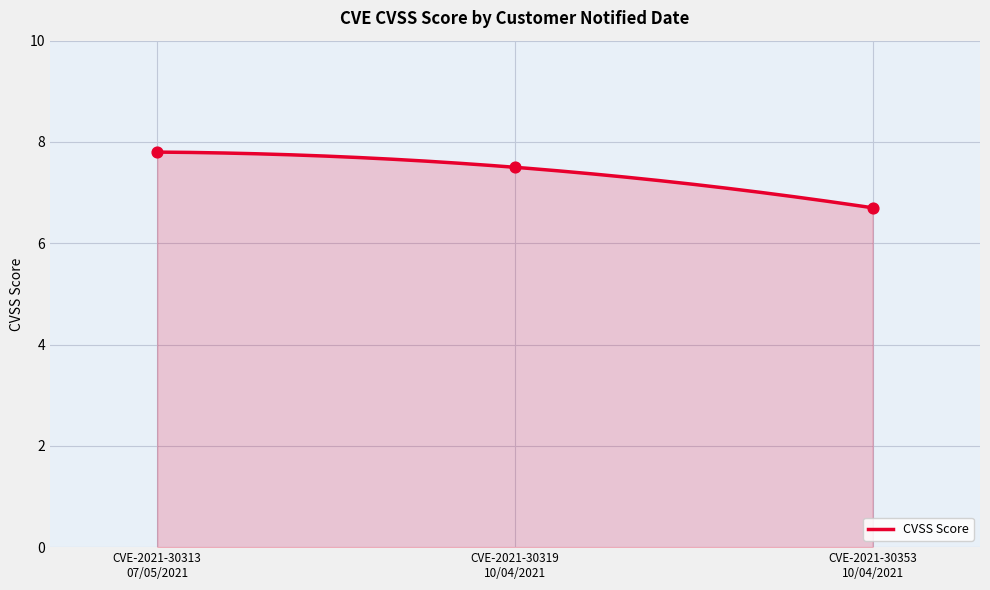

What is the maximum value for CVSS Score?

7.8